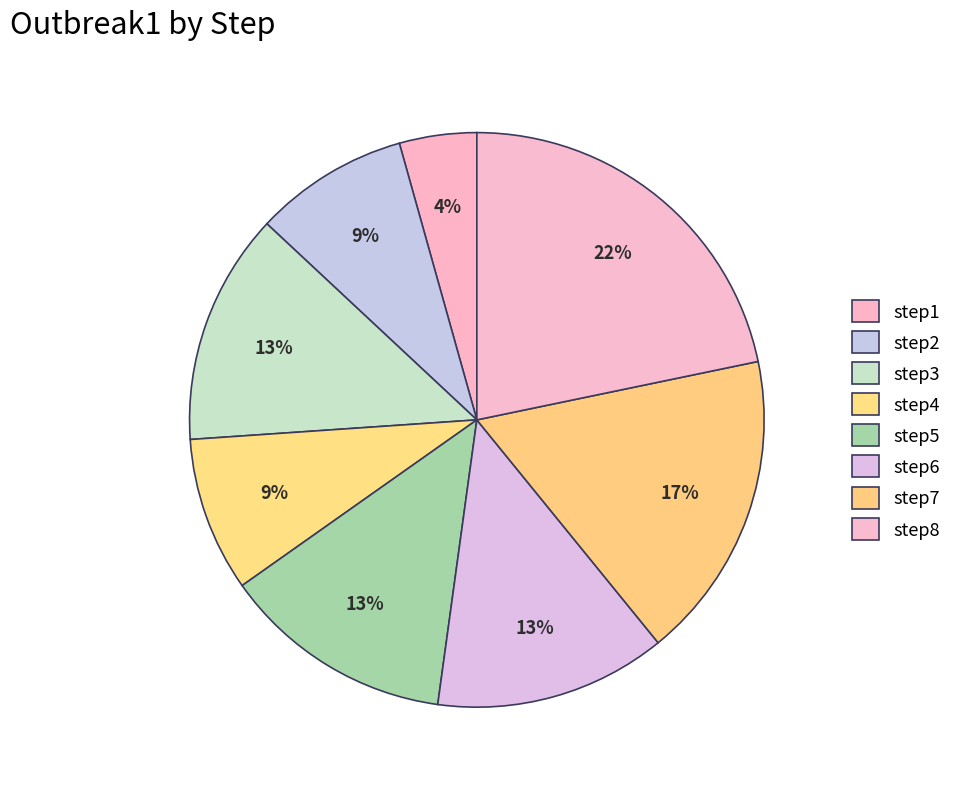

How many segments does this pie chart have?

8